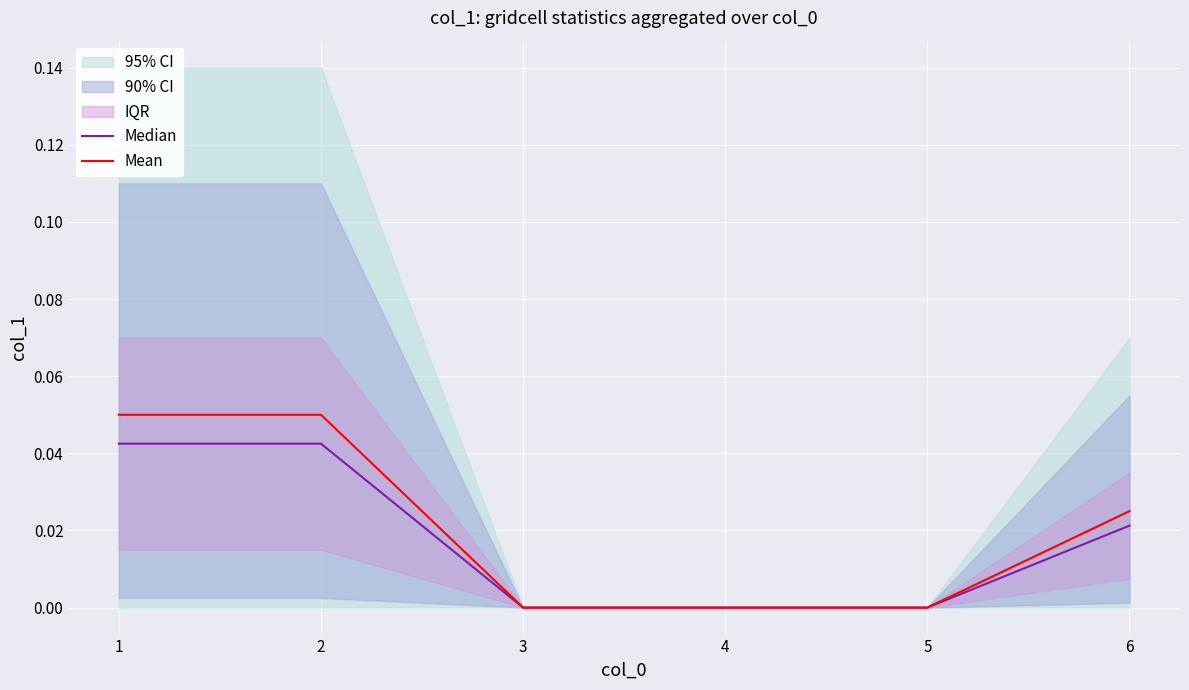

What is the maximum value shown in the chart?

0.1